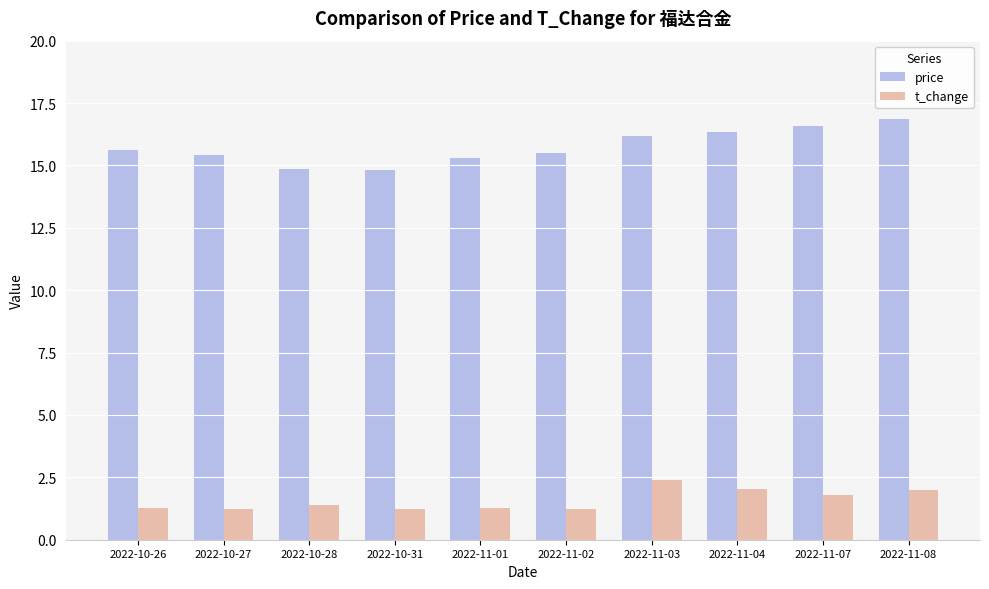

The t_change series shows 2.2 at 2022-10-31. True or false?

False